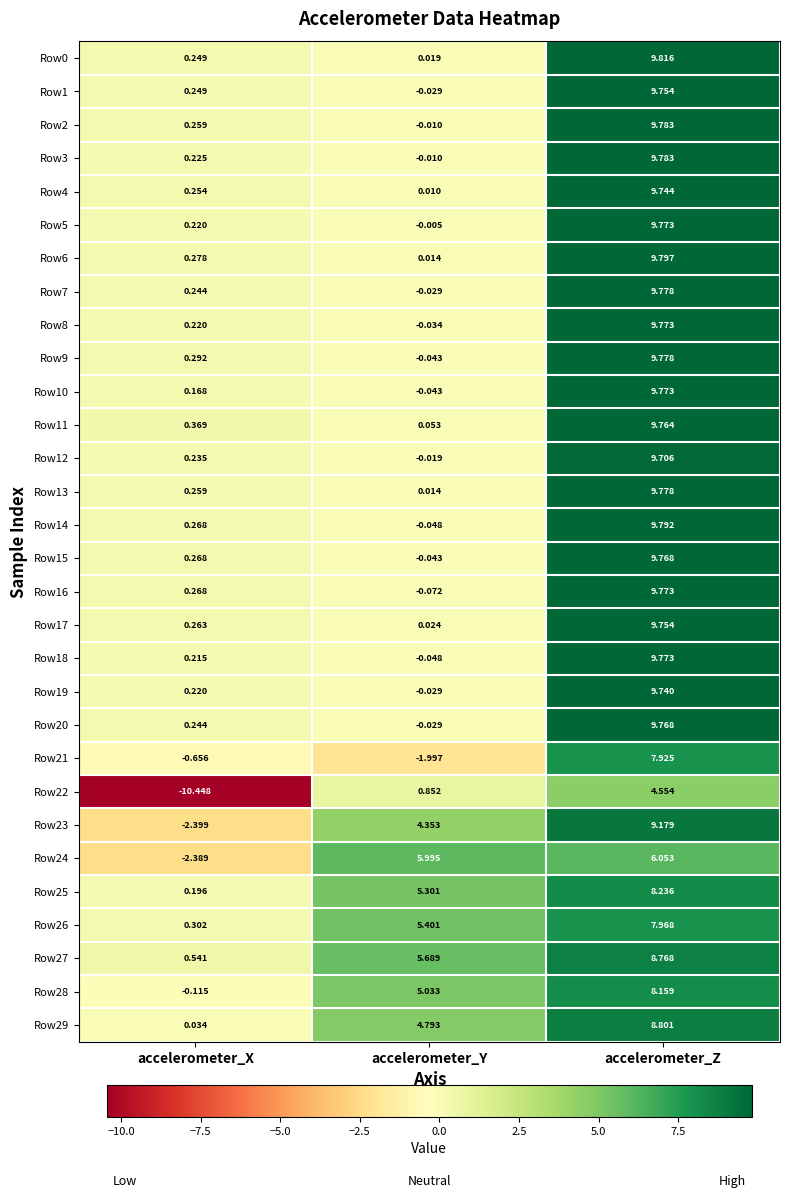

Which label corresponds to the largest value in the chart?

accelerometer_Z